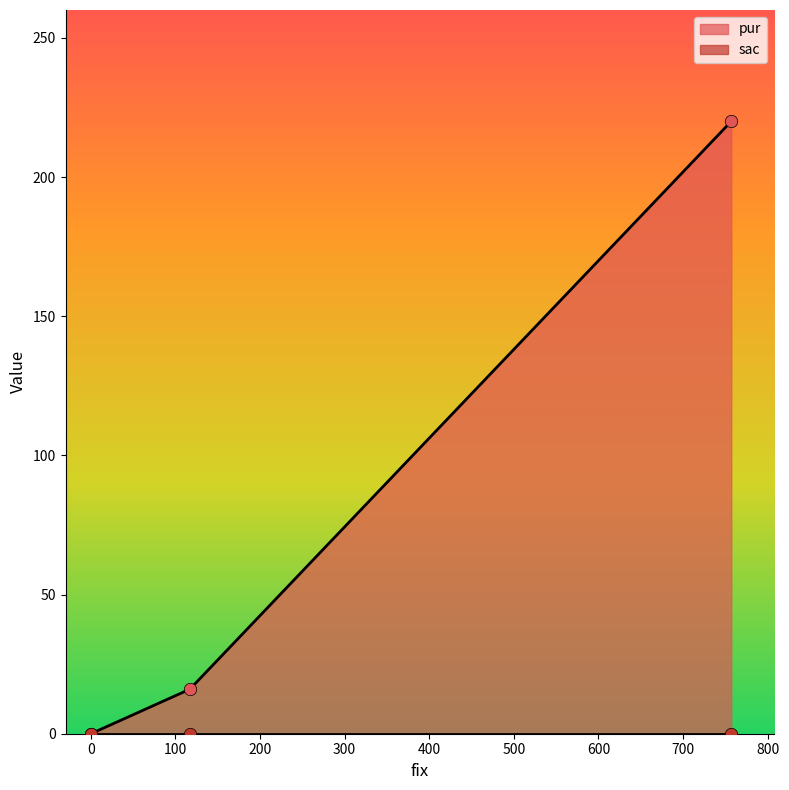

What is the change in value from 757 to 0?

-220